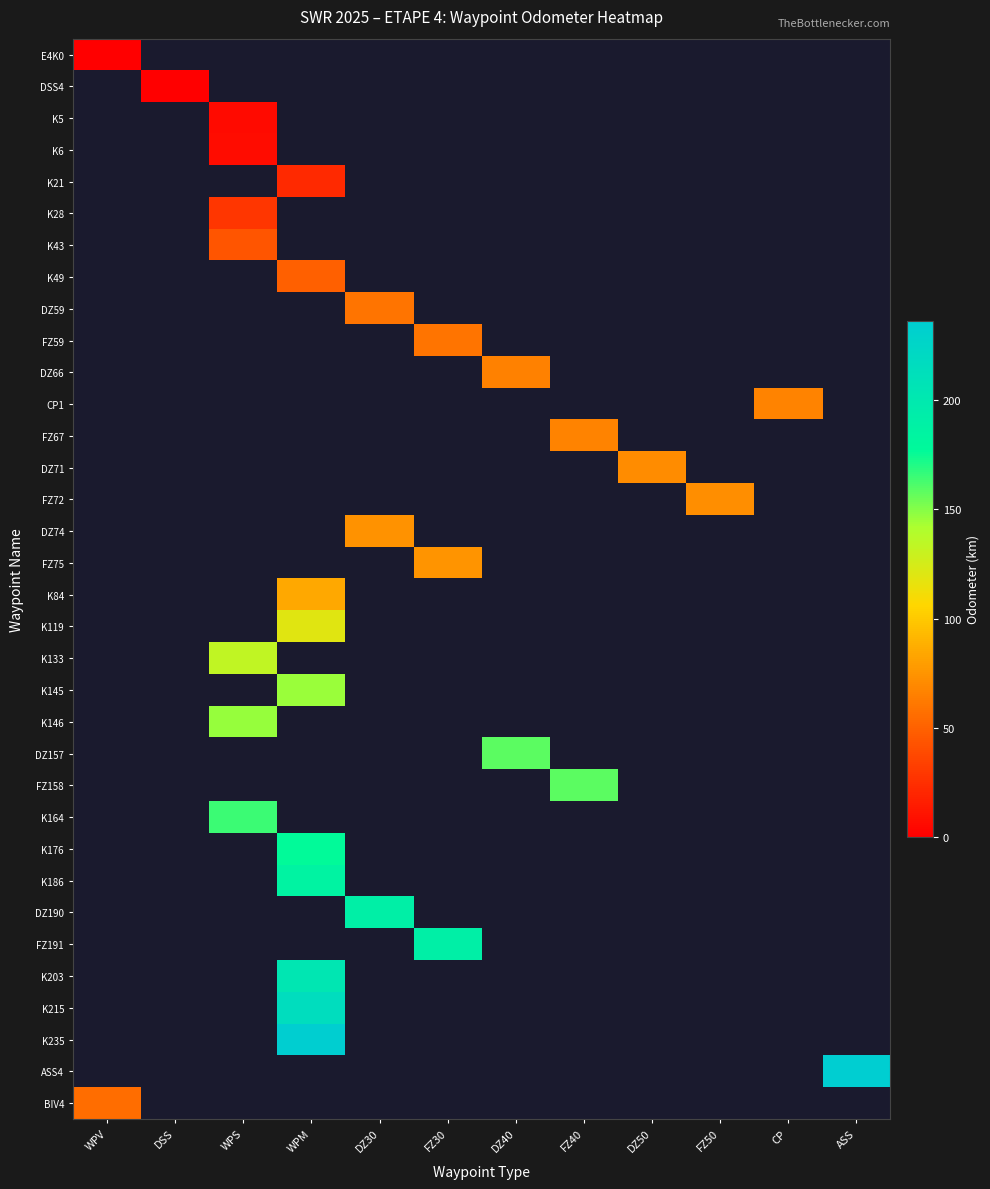

How many positive values does the FZ191 series have?

1